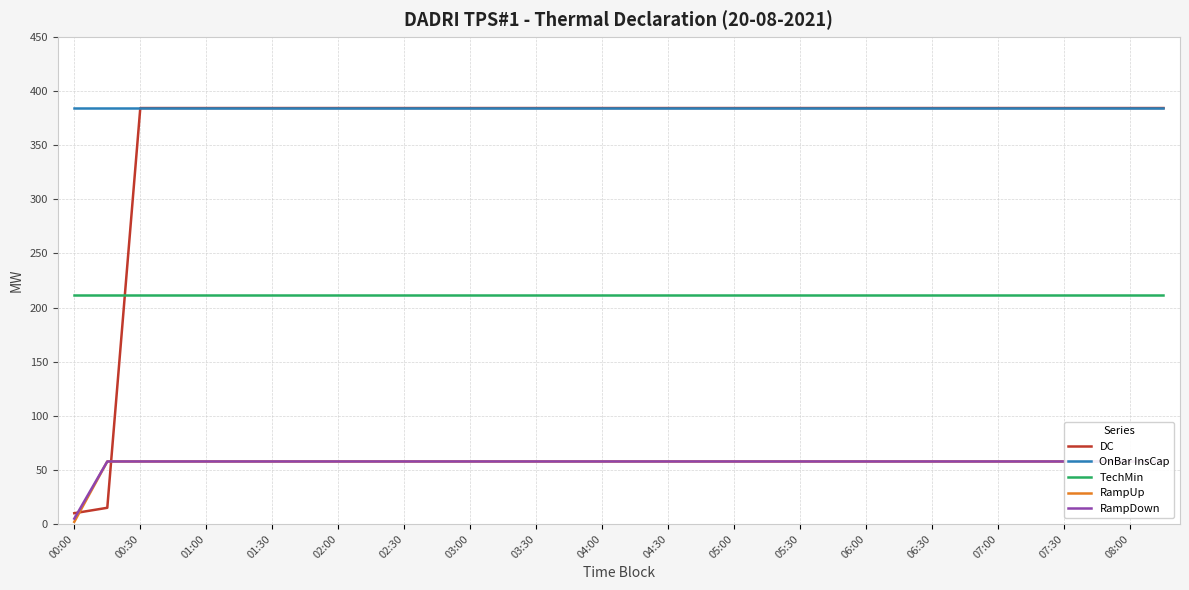

Reading left to right, transcribe all the data shown in this chart.

DC: 10.0	15.0	384.3	384.3	384.3	384.3	384.3	384.3	384.3	384.3	384.3	384.3	384.3	384.3	384.3	384.3	384.3	384.3	384.3	384.3	384.3	384.3	384.3	384.3	384.3	384.3	384.3	384.3	384.3	384.3	384.3	384.3	384.3	384.3
OnBar InsCap: 384.3	384.3	384.3	384.3	384.3	384.3	384.3	384.3	384.3	384.3	384.3	384.3	384.3	384.3	384.3	384.3	384.3	384.3	384.3	384.3	384.3	384.3	384.3	384.3	384.3	384.3	384.3	384.3	384.3	384.3	384.3	384.3	384.3	384.3
TechMin: 211.4	211.4	211.4	211.4	211.4	211.4	211.4	211.4	211.4	211.4	211.4	211.4	211.4	211.4	211.4	211.4	211.4	211.4	211.4	211.4	211.4	211.4	211.4	211.4	211.4	211.4	211.4	211.4	211.4	211.4	211.4	211.4	211.4	211.4
RampUp: 2.0	57.8	57.8	57.8	57.8	57.8	57.8	57.8	57.8	57.8	57.8	57.8	57.8	57.8	57.8	57.8	57.8	57.8	57.8	57.8	57.8	57.8	57.8	57.8	57.8	57.8	57.8	57.8	57.8	57.8	57.8	57.8	57.8	57.8
RampDown: 5.0	57.8	57.8	57.8	57.8	57.8	57.8	57.8	57.8	57.8	57.8	57.8	57.8	57.8	57.8	57.8	57.8	57.8	57.8	57.8	57.8	57.8	57.8	57.8	57.8	57.8	57.8	57.8	57.8	57.8	57.8	57.8	57.8	57.8